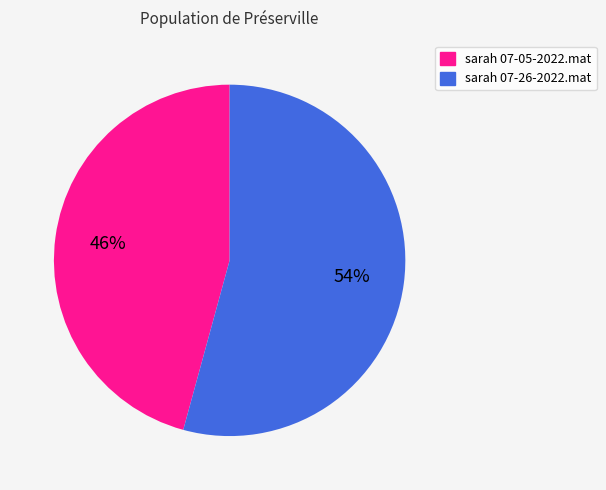

What is the majority slice?

sarah 07-26-2022.mat